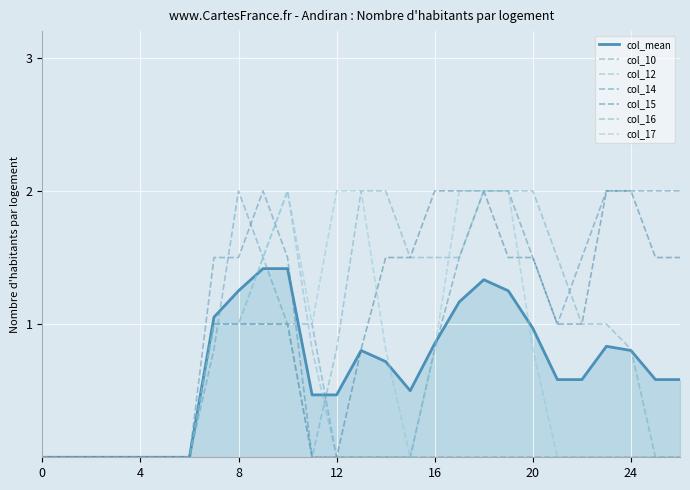

Does the chart display data point markers on the line(s)?

No